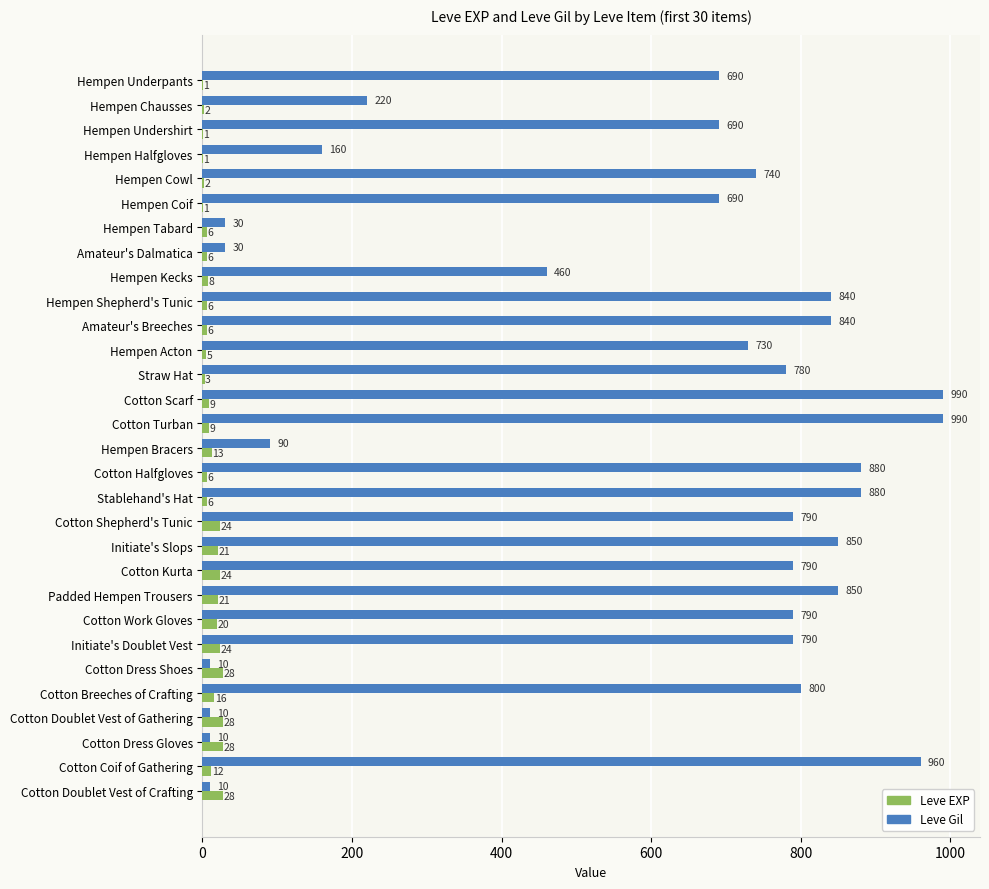

What is the total value across all series at Straw Hat?

783